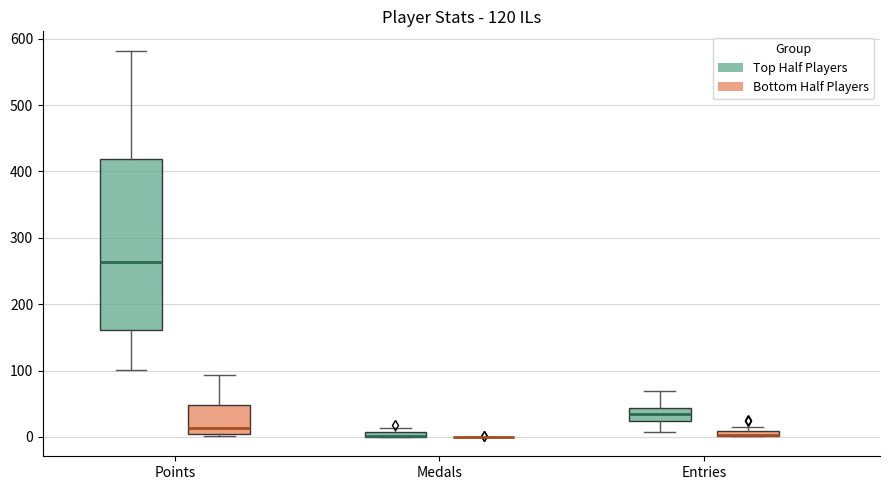

Which box is the tallest, from its lower edge to its upper edge?

Points (Top Half Players)